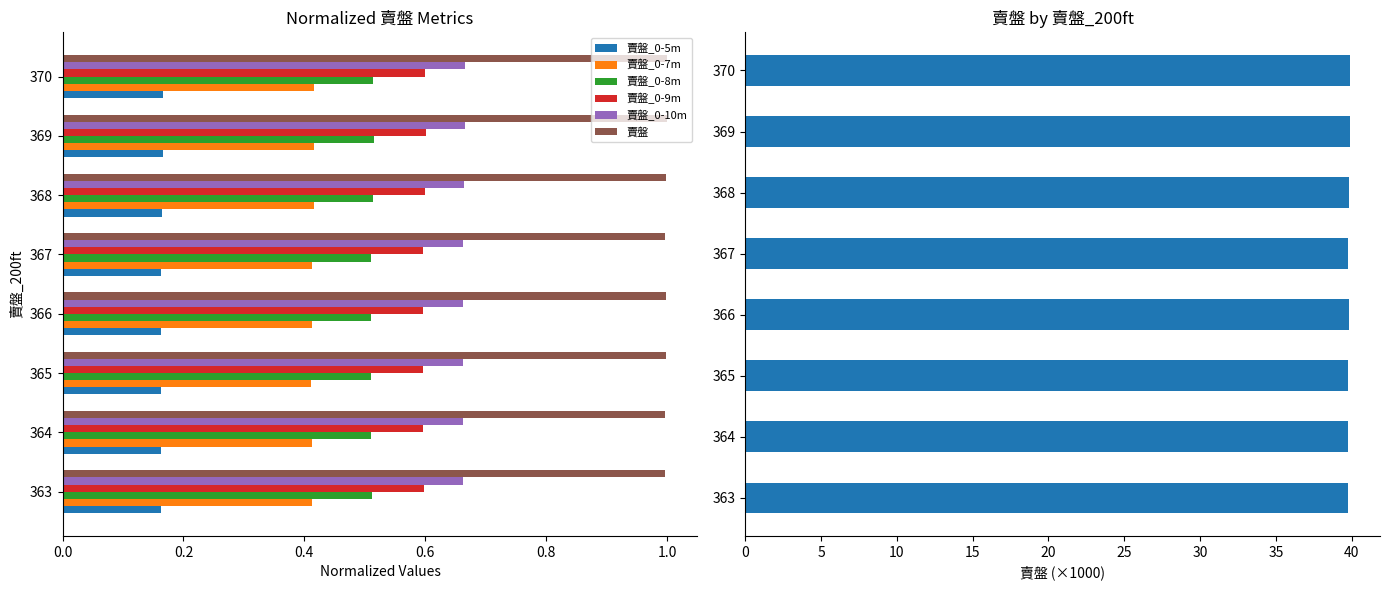

The value of 賣盤_0-7m at 364 is 0.4. True or false?

True